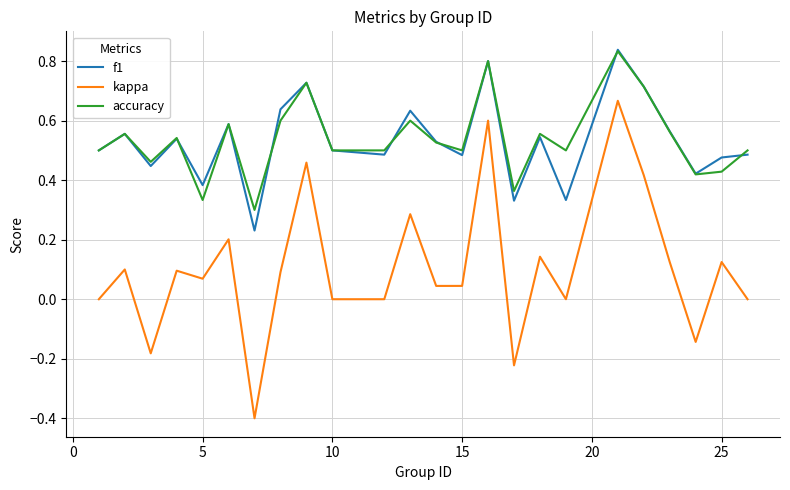

Which series has the widest spread of values?

kappa